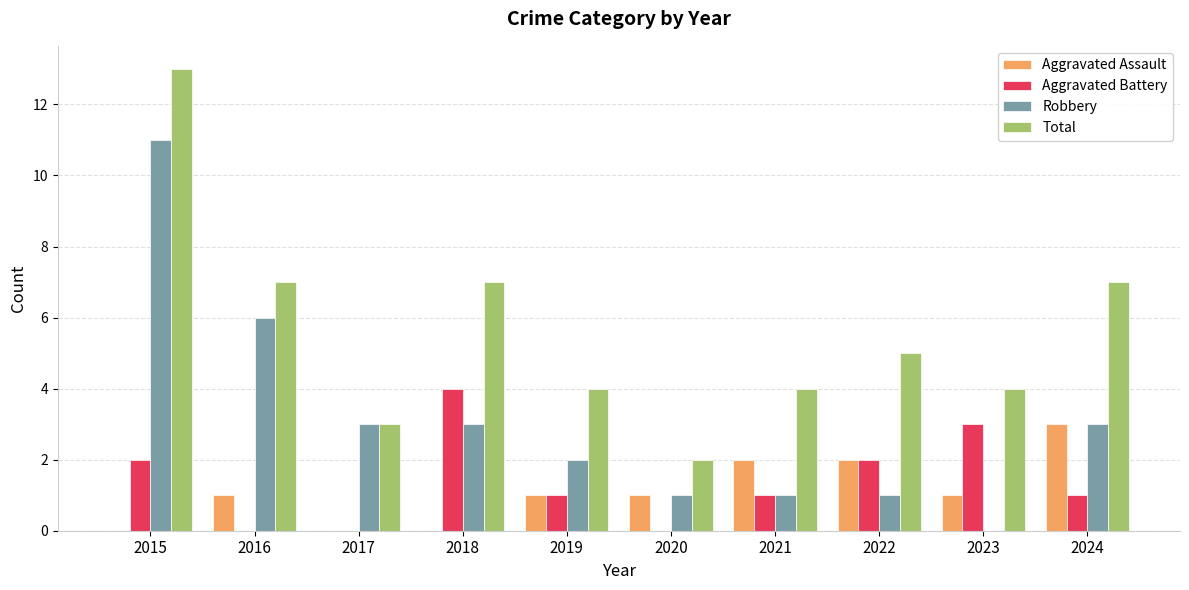

Is it true that Aggravated Battery equals 2 at 2015?

True